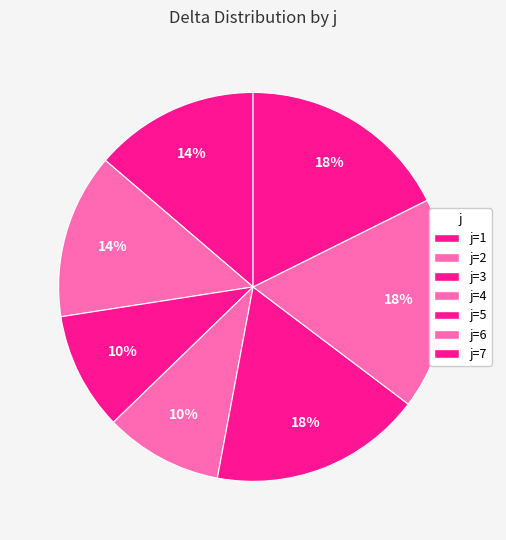

To the nearest percent, what is the difference between the largest and smallest slice percentages?

8%